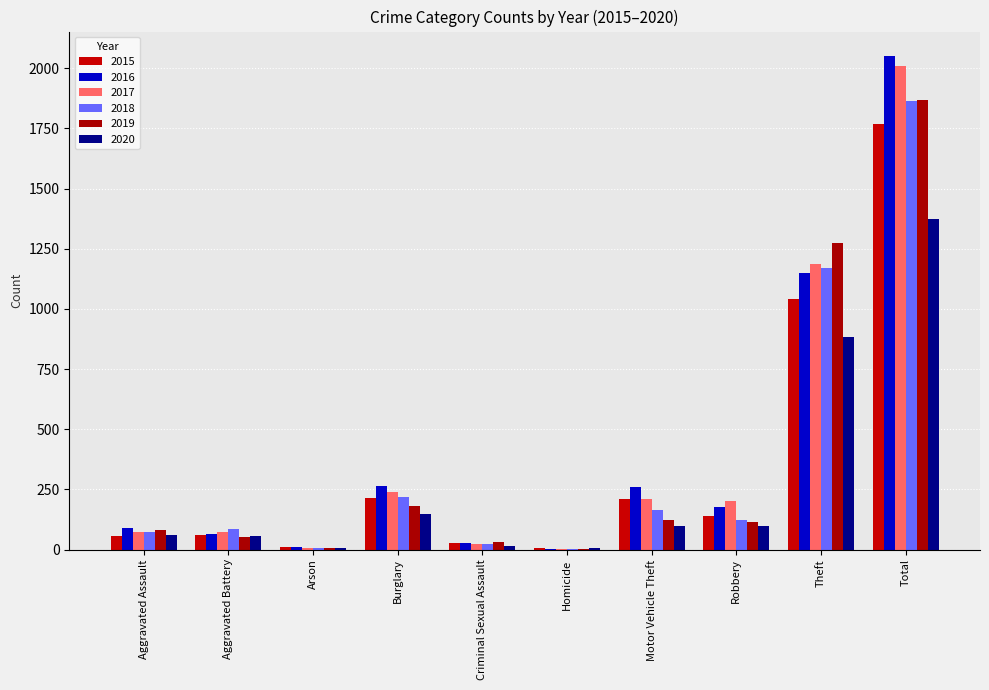

Where is 2019 nearest to the value 935?

Theft